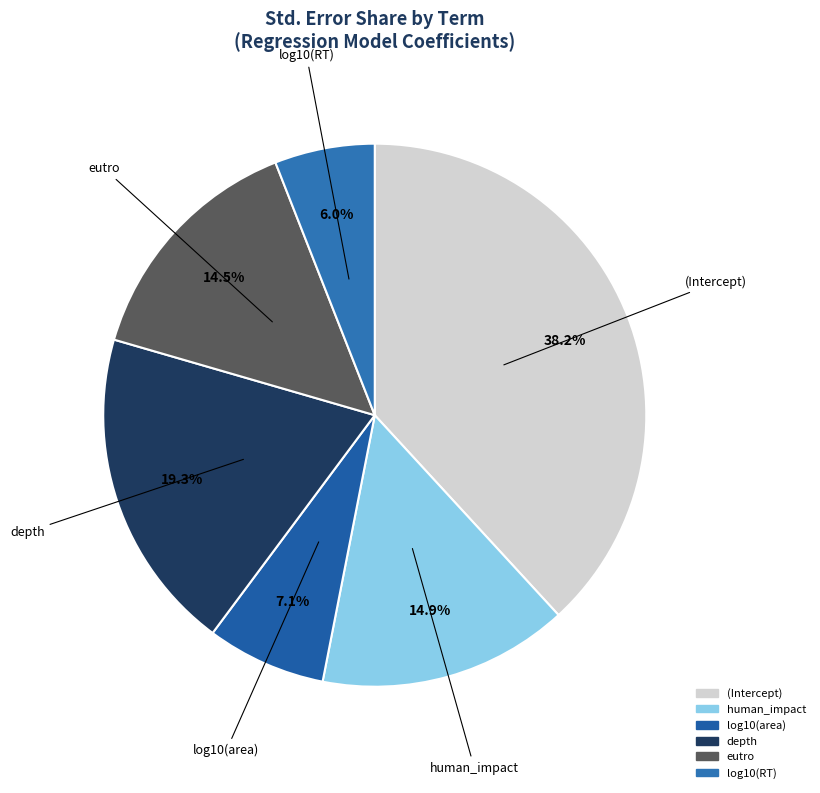

Does log10(RT) account for over 50% of the chart?

No